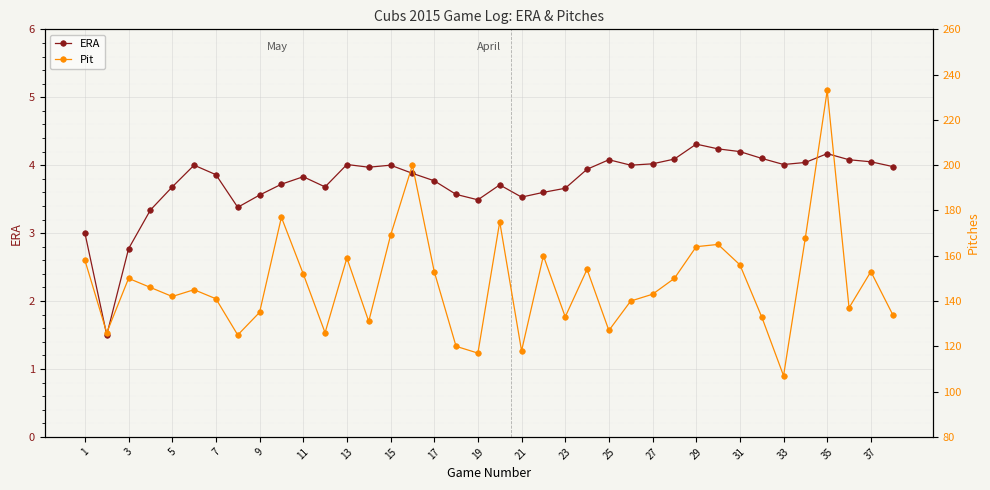

Which series has the largest range (max minus min)?

Pit